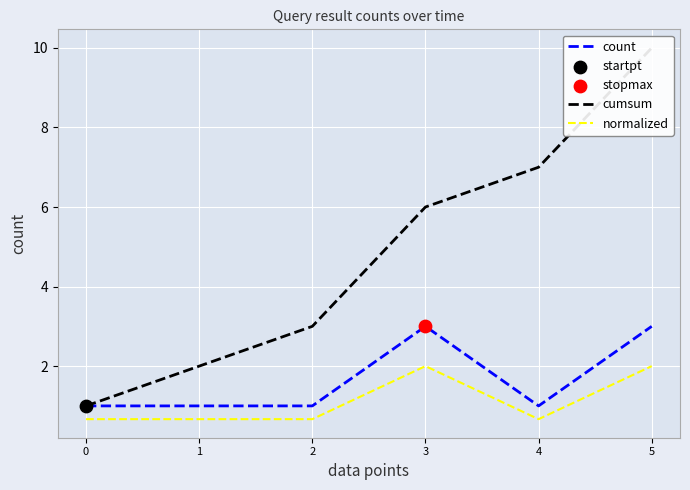

What are all the series names shown in the legend?

count, cumsum, normalized